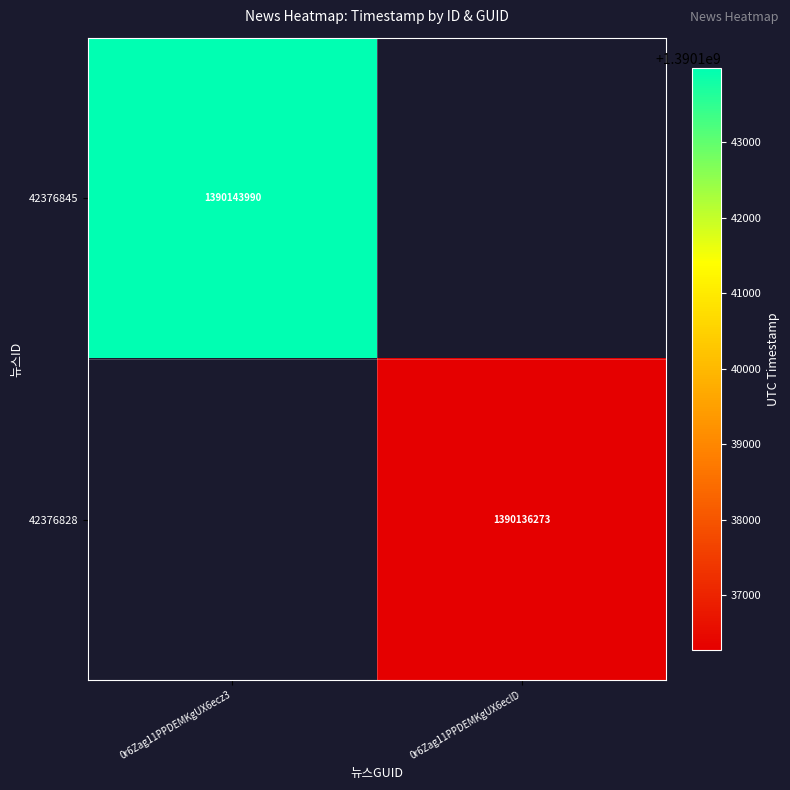

Is it true that 42376828 equals 1390136273 at 0r6Zag11PPDEMKgUX6eclD?

True